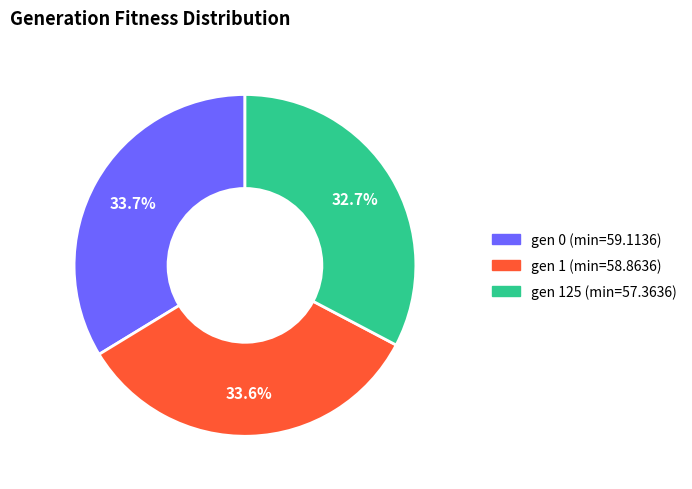

Is there a majority slice in this chart?

No